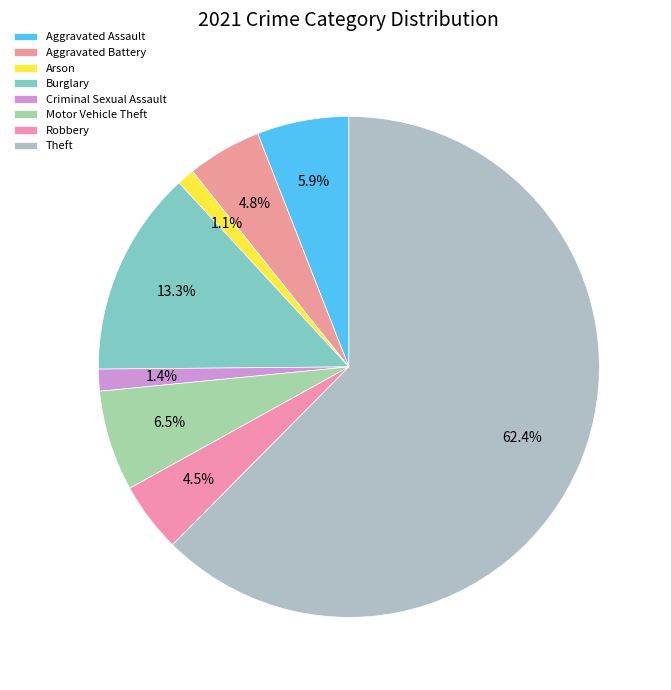

What percentage is the Arson slice, to the nearest percent?

1%